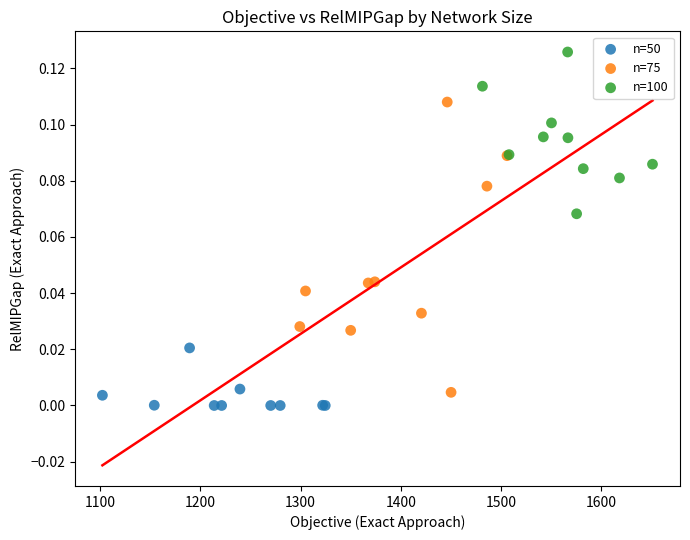

Which series has the largest Y range (max minus min)?

n=75